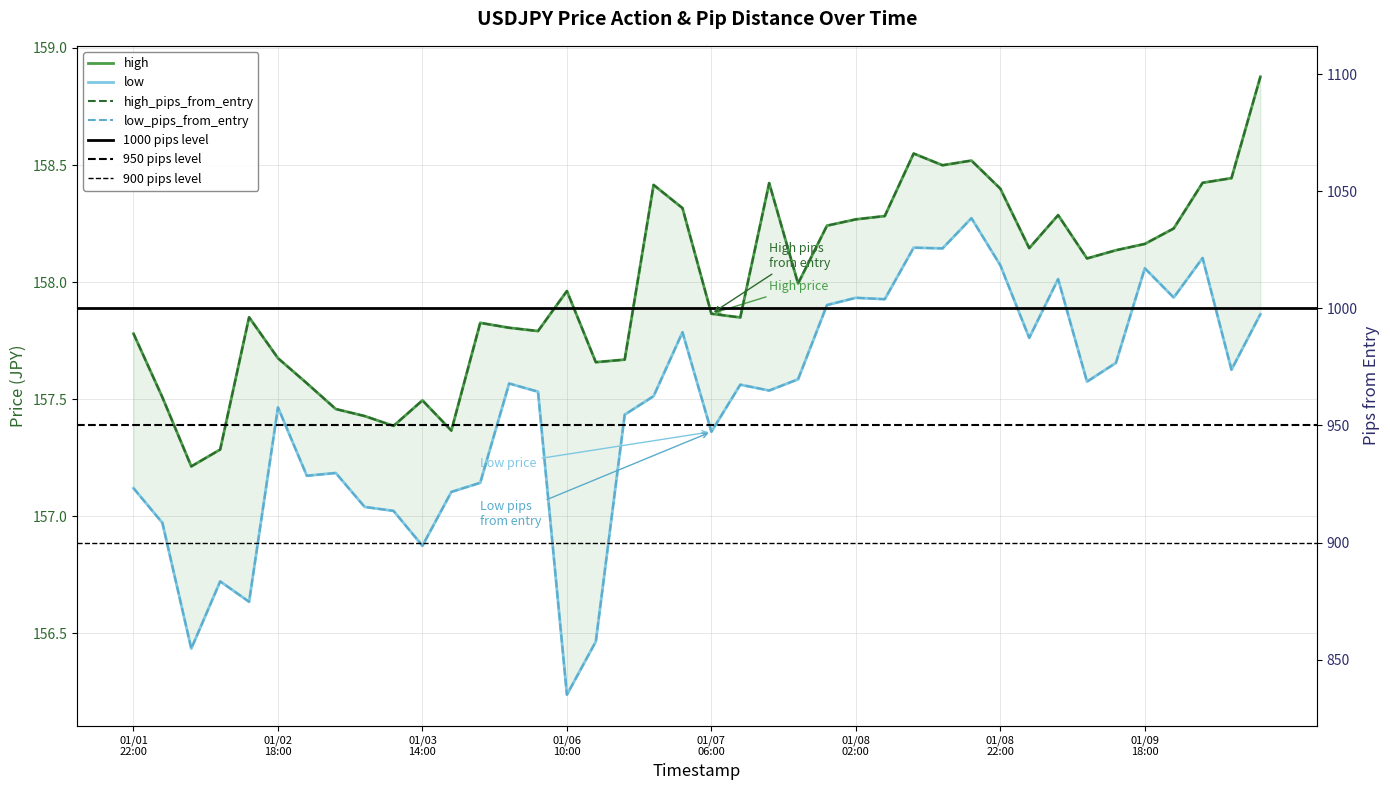

In high_pips_from_entry, how many points are higher than both neighbors (excluding endpoints)?

9